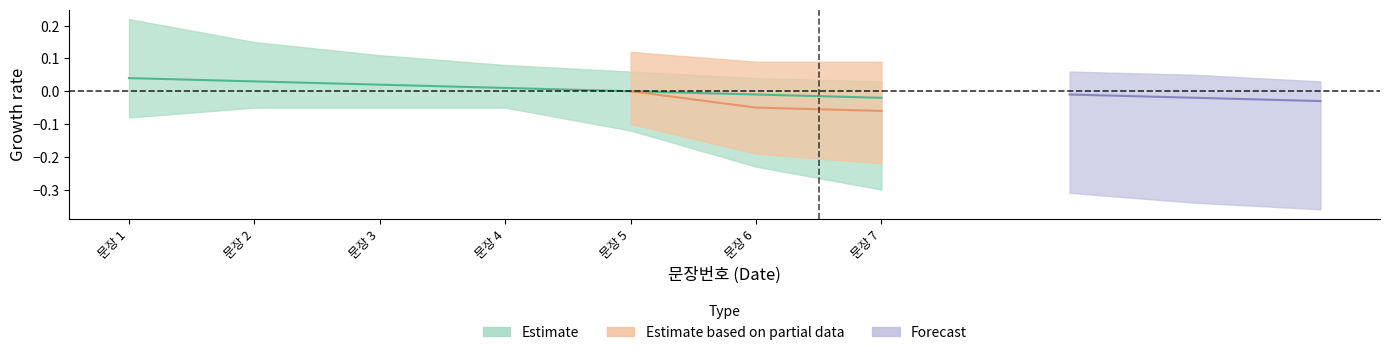

Rank the categories by value from lowest to highest.

문장 7, 문장 6, 문장 5, 문장 4, 문장 3, 문장 2, 문장 1